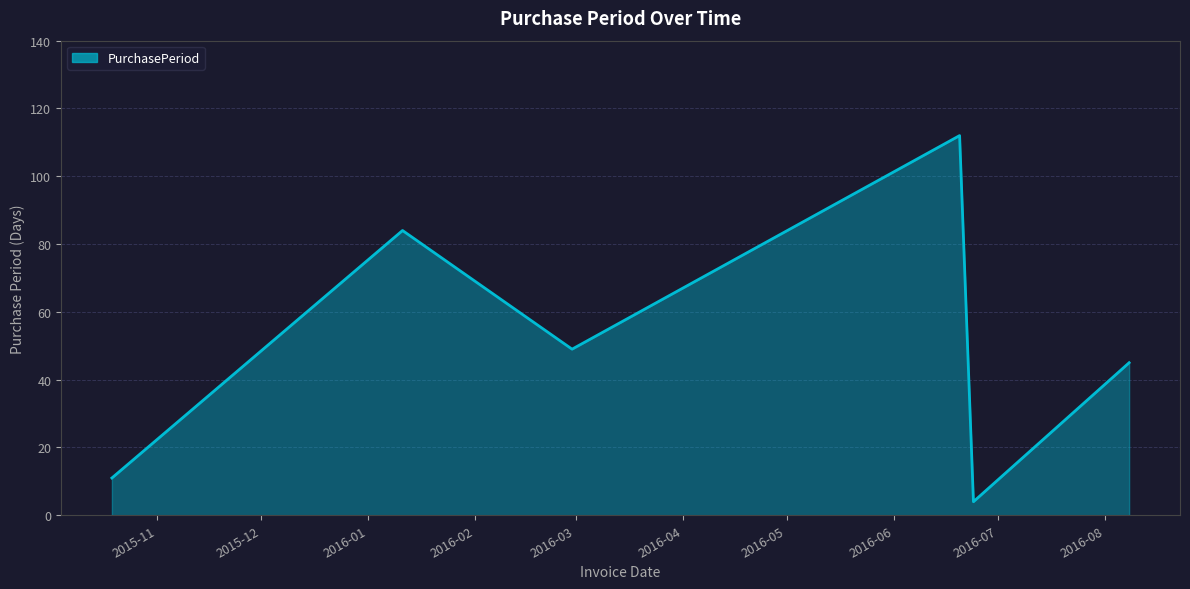

Reading left to right, extract all data points from this chart.

2015-10-19=11	2016-01-11=84	2016-02-29=49	2016-06-20=112	2016-06-24=4	2016-08-08=45